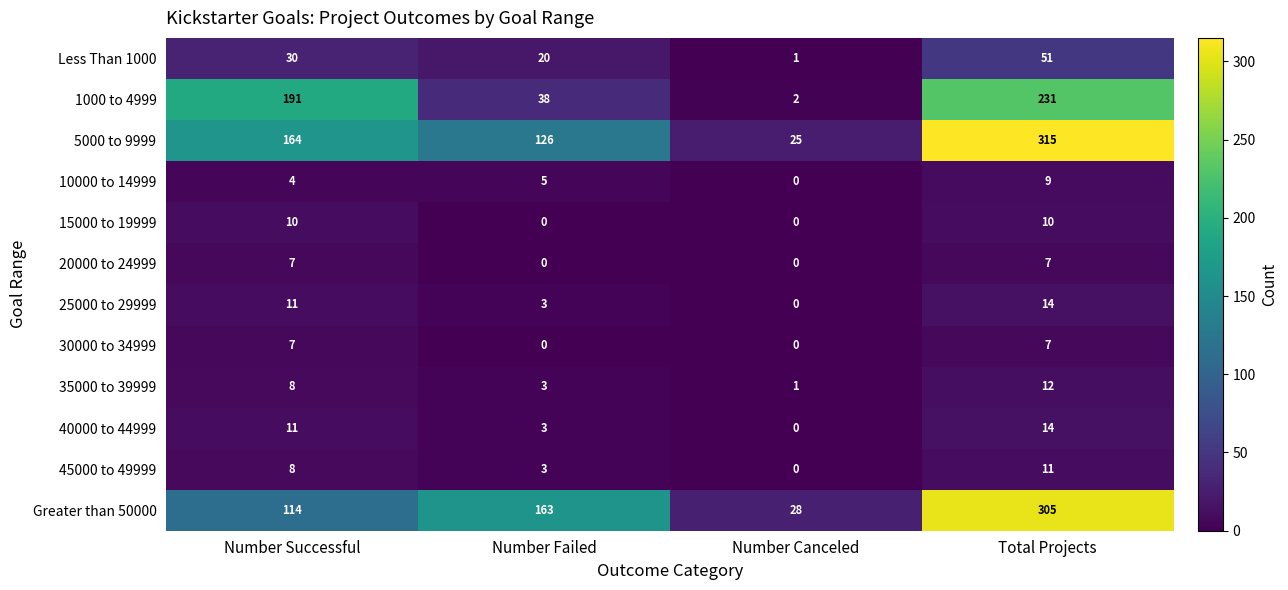

What is the difference between the second highest and minimum values in the 10000 to 14999 series?

5